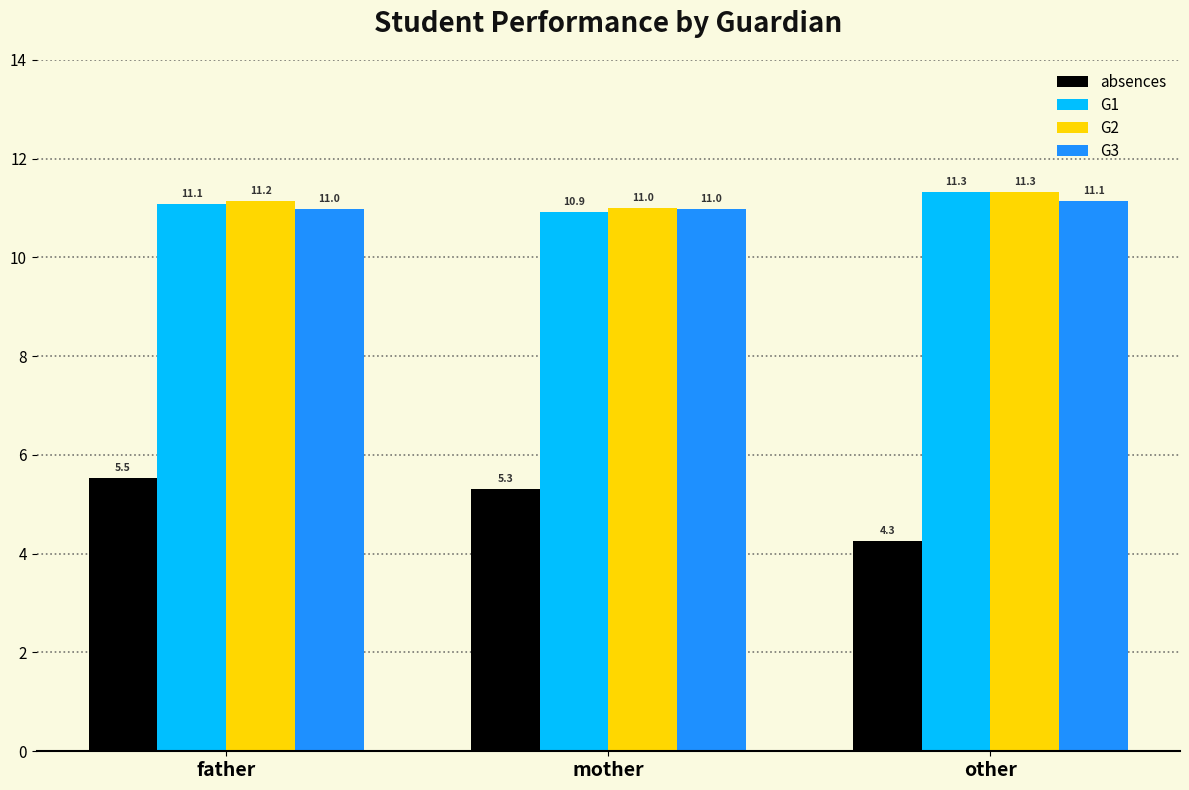

How many groups of bars are there?

3